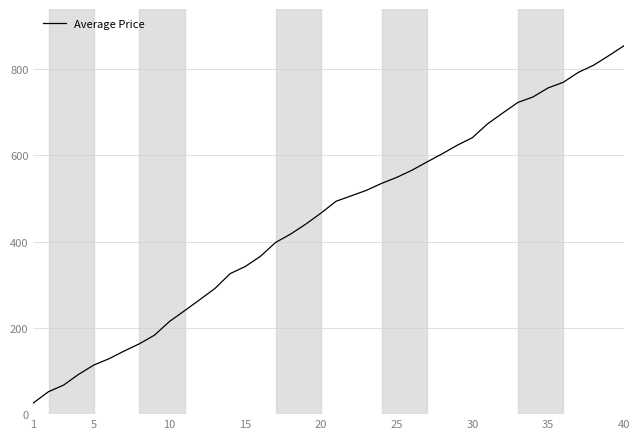

What is the smallest value displayed?

26.0